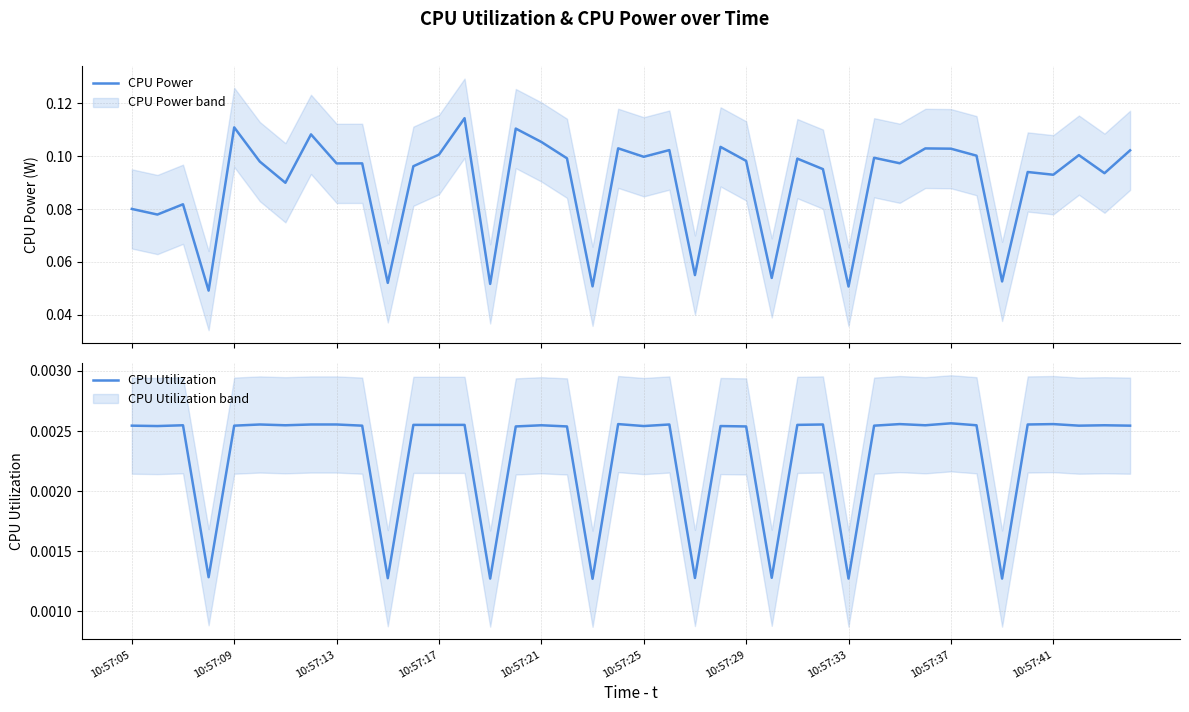

True or false: CPU Power has more than 2 interior local peaks.

True